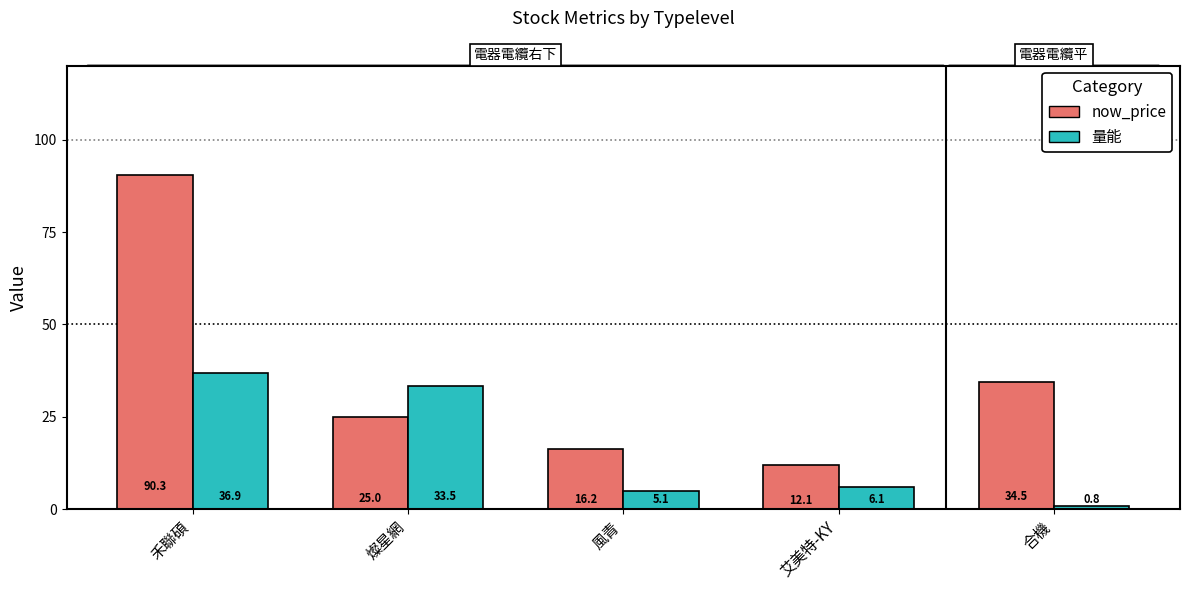

How many groups of bars are there?

5